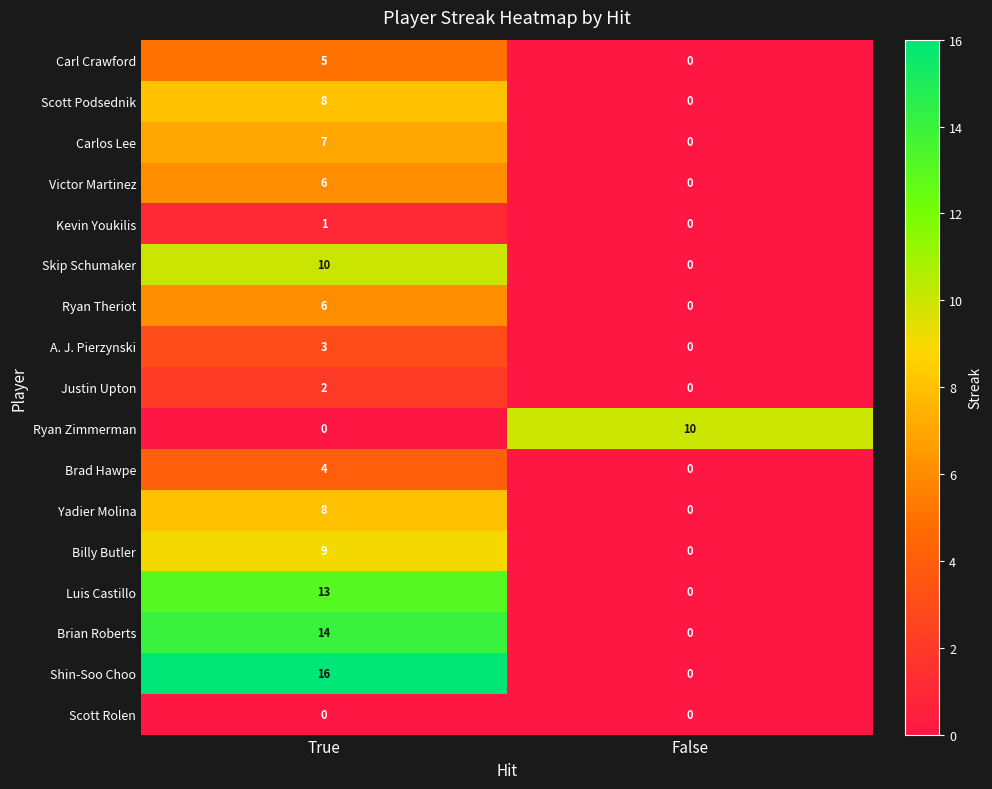

List the labels in order of Luis Castillo value, smallest first.

False, True